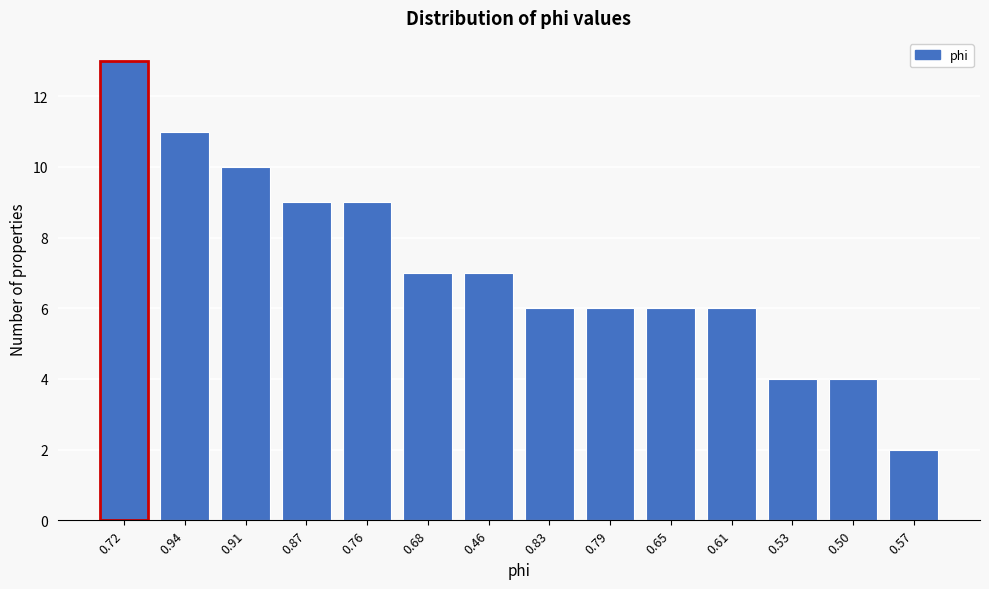

Reading right to left, extract all data points from this chart.

2	4	4	6	6	6	6	7	7	9	9	10	11	13